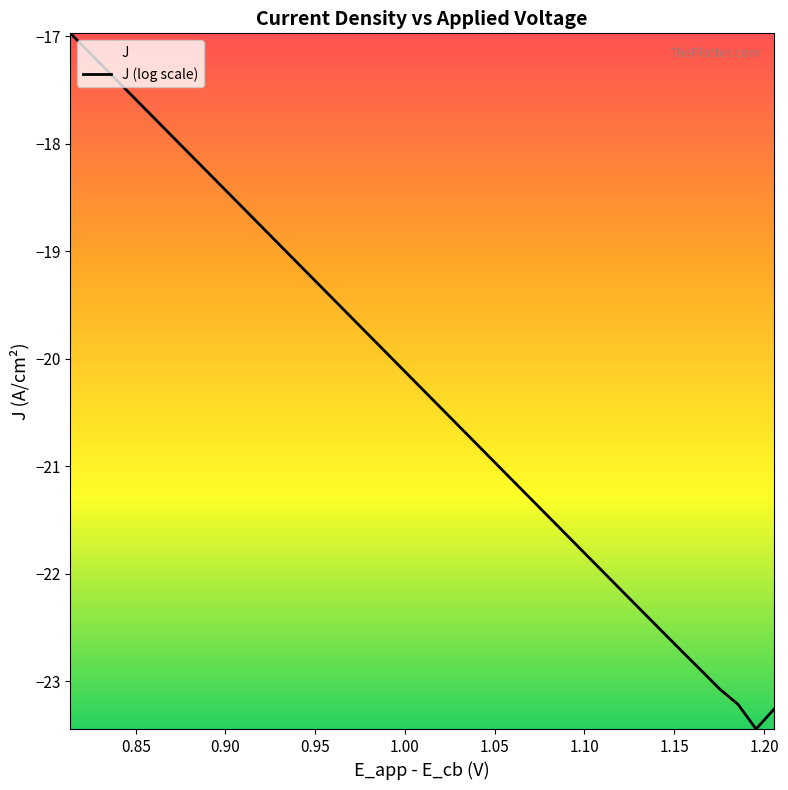

What is the smallest value displayed?

-23.4